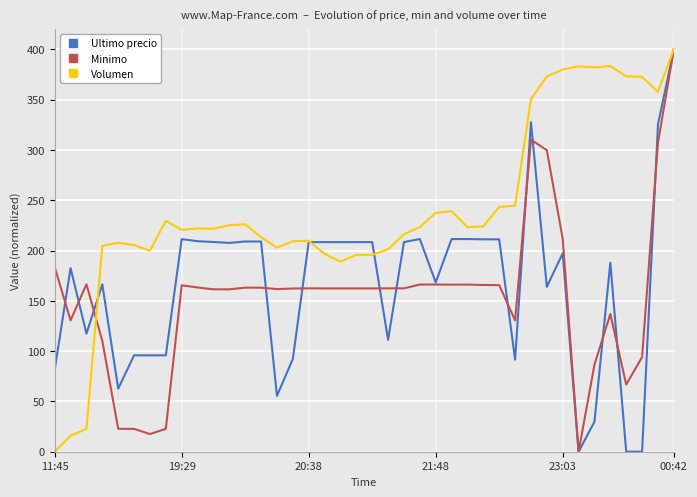

Which series has the largest total across all categories?

Volumen